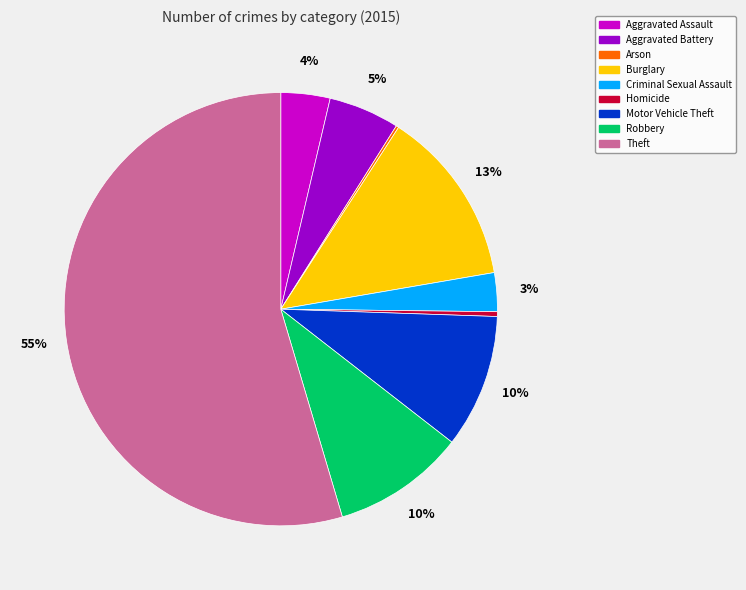

To the nearest percent, what percentage of the pie is Motor Vehicle Theft?

10%